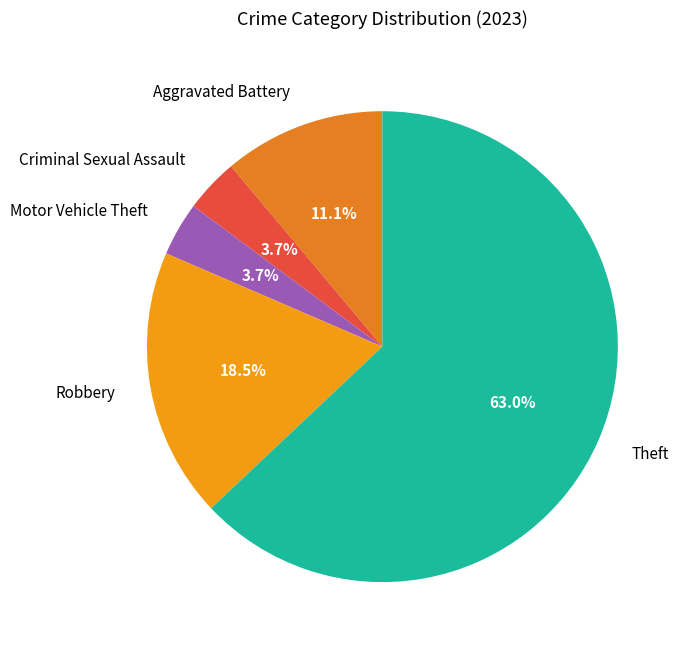

How many slices are in this pie chart?

5